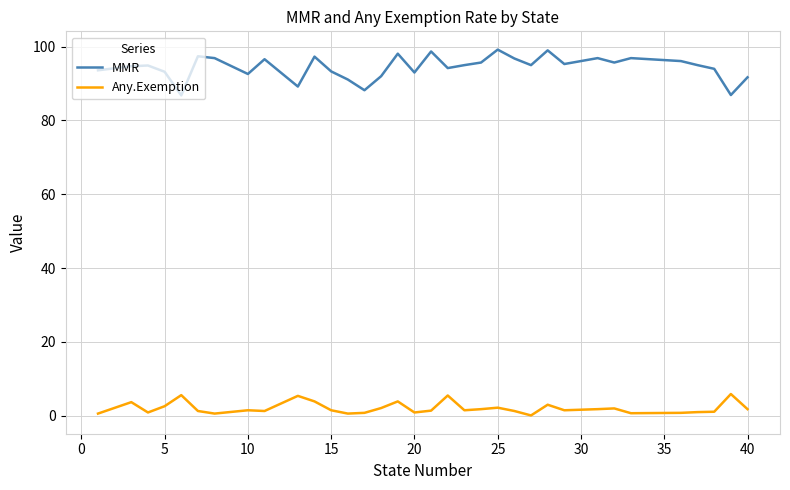

How many categories are shown in the chart?

34